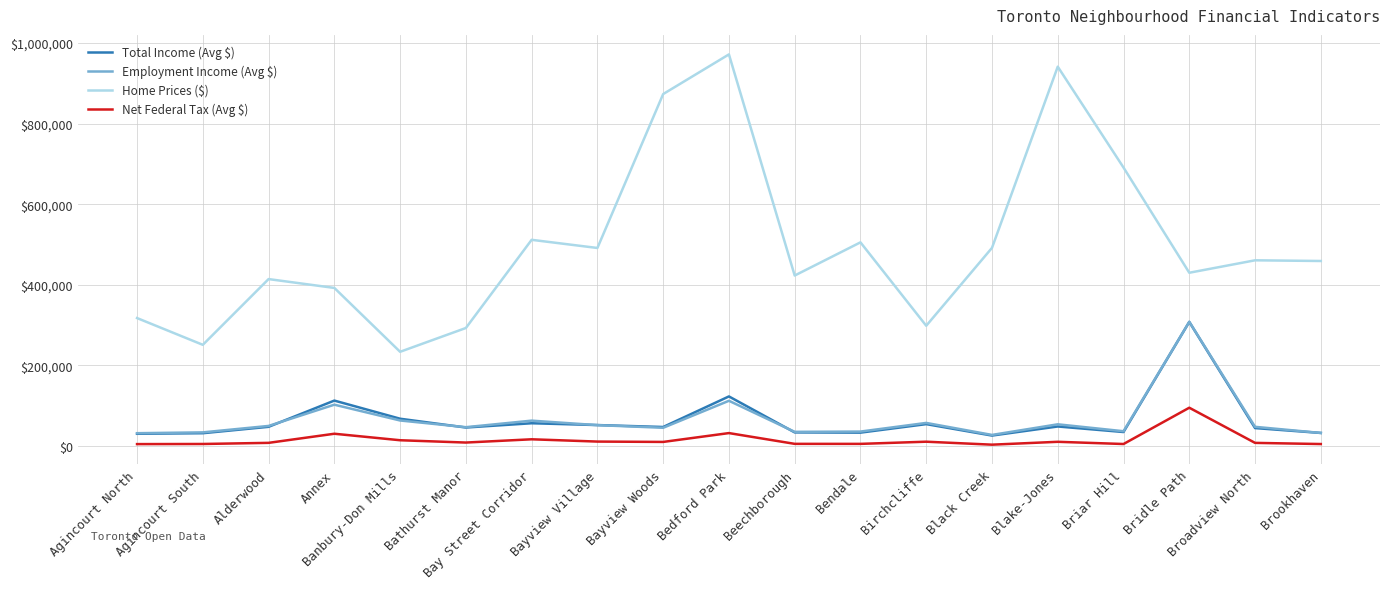

Between Agincourt South and Bay Street Corridor, which series saw the biggest shift?

Home Prices ($)